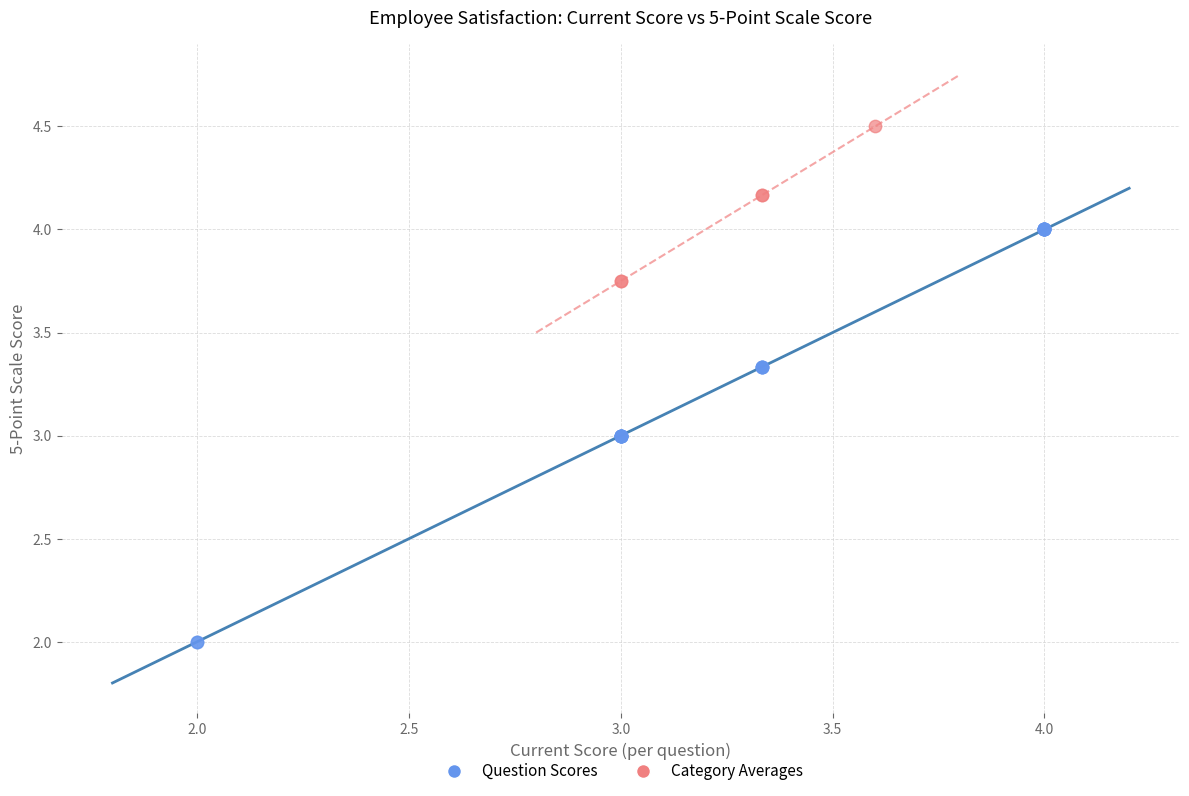

Which series has the widest spread of Y values?

Question Scores